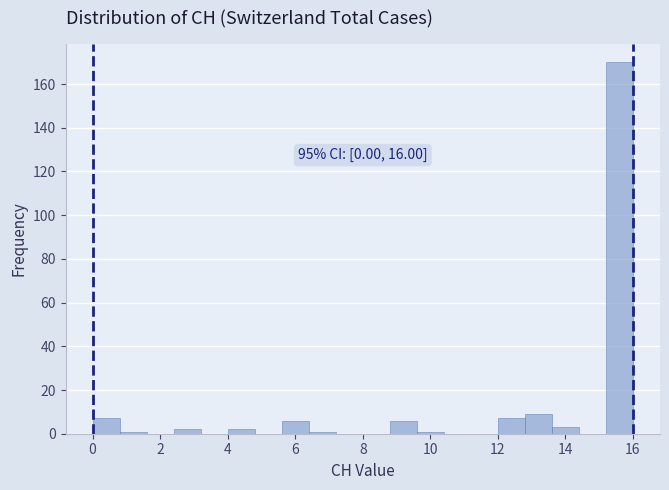

Which range on the x-axis has the tallest bar?

15.2 to 16.0